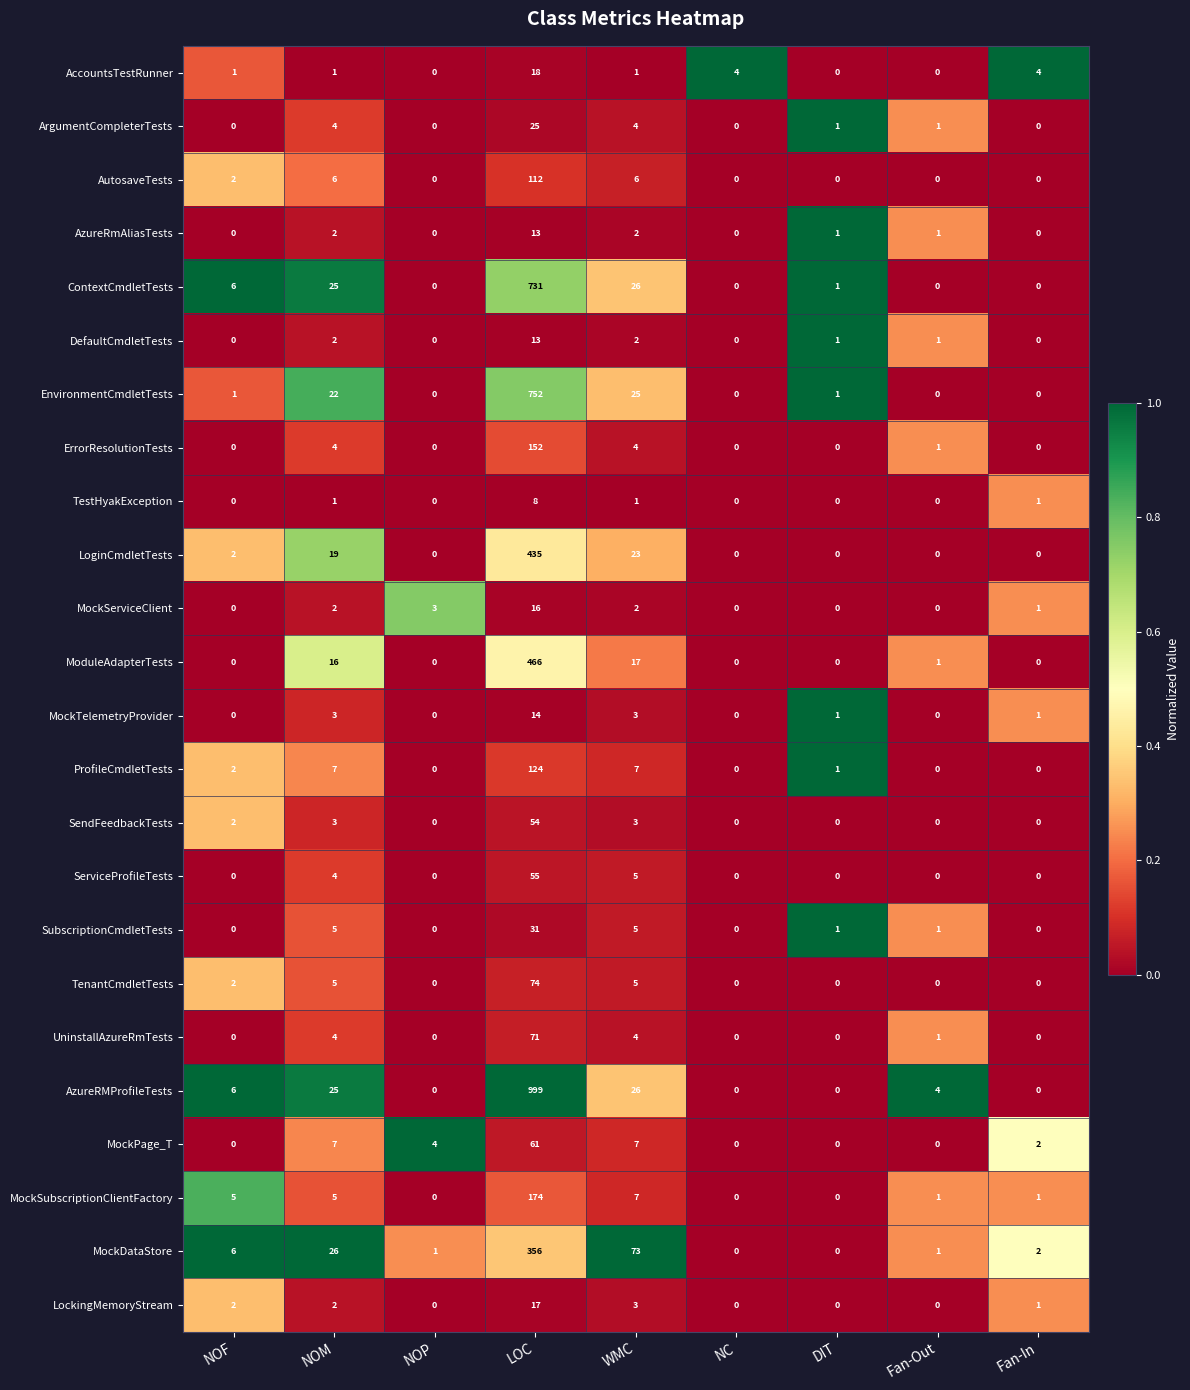

How many values in ProfileCmdletTests are above zero?

5